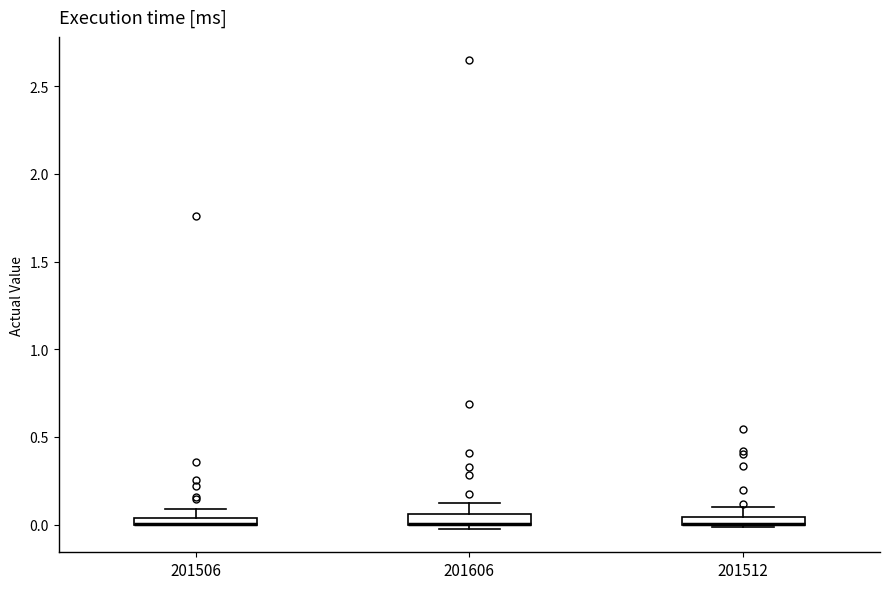

Where is the lower edge of the box at x = 201512 on the y-axis? The values are not printed on the chart, so give them approximately, as read against the axis.

0.00